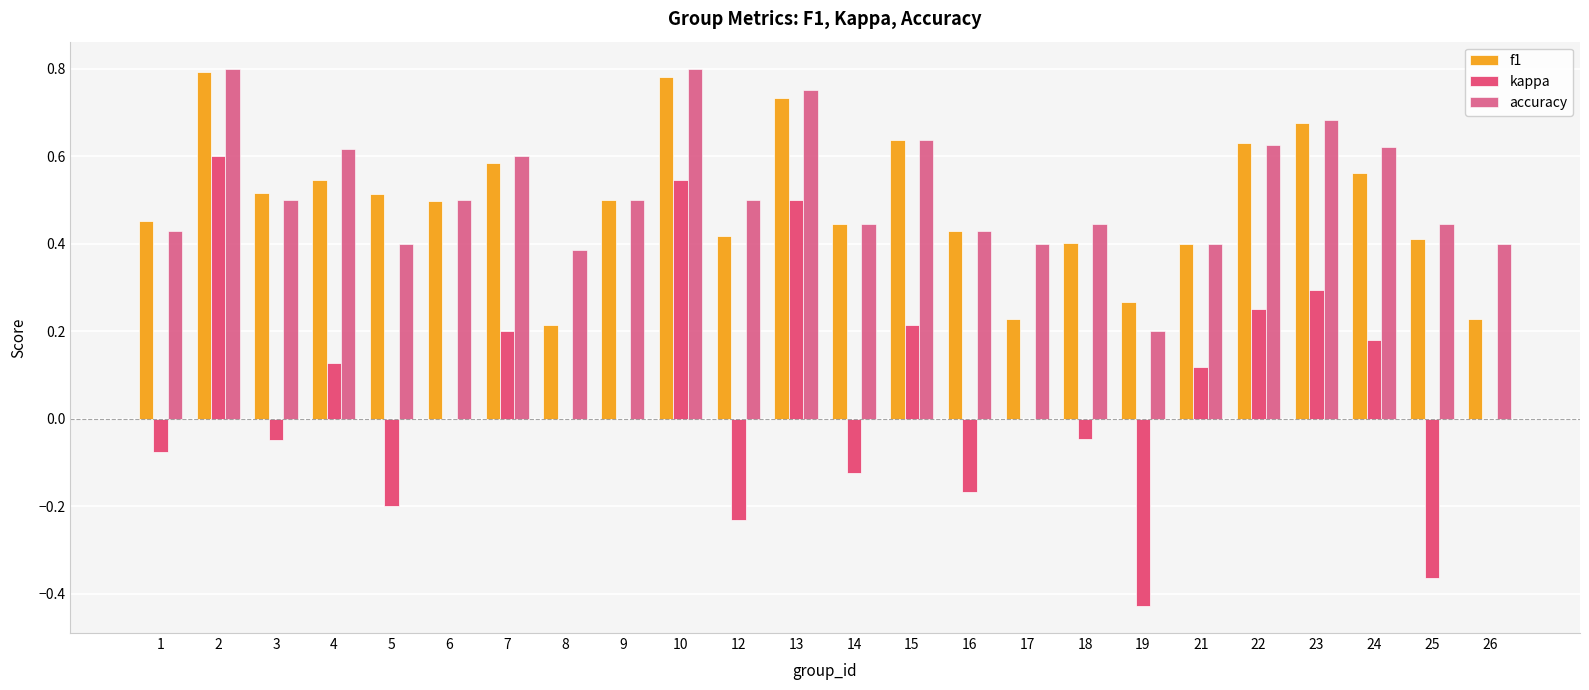

Does the chart contain stacked bars?

No